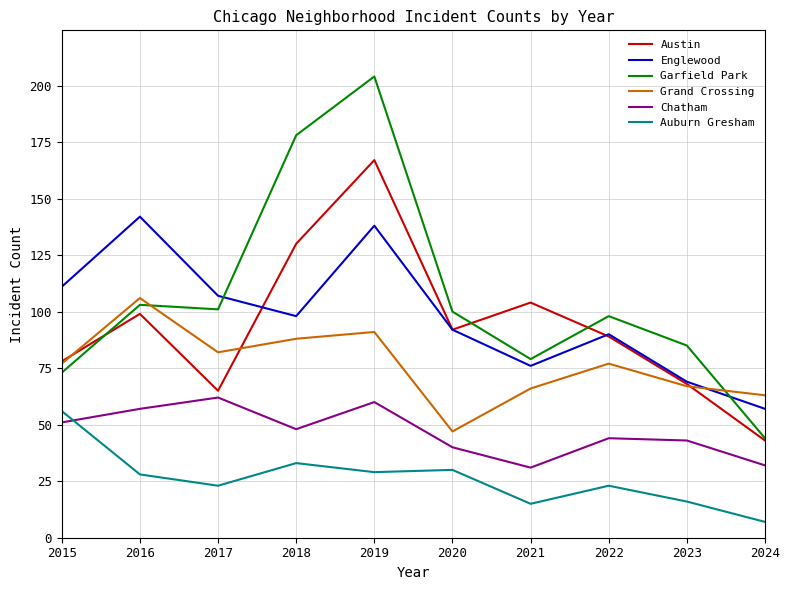

In Chatham, how many points are lower than both neighbors (excluding endpoints)?

2